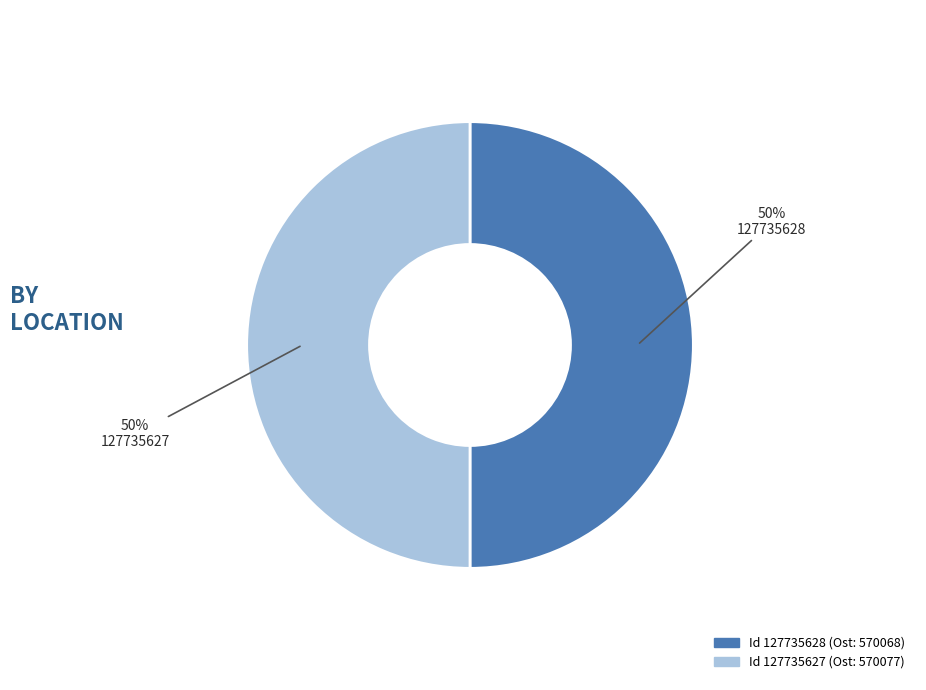

Count the number of slices in the pie.

2